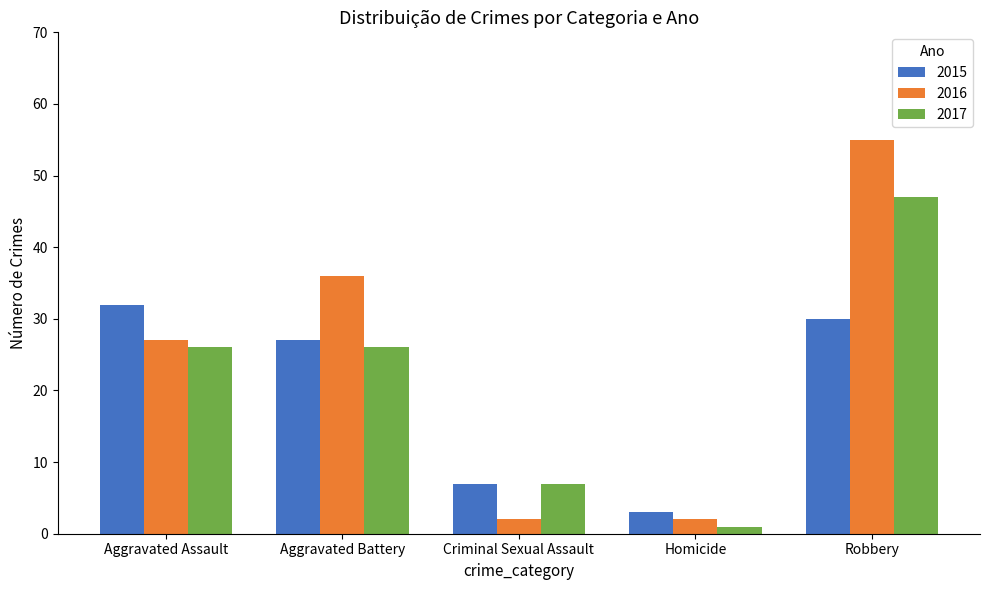

How many data points does each series have?

5